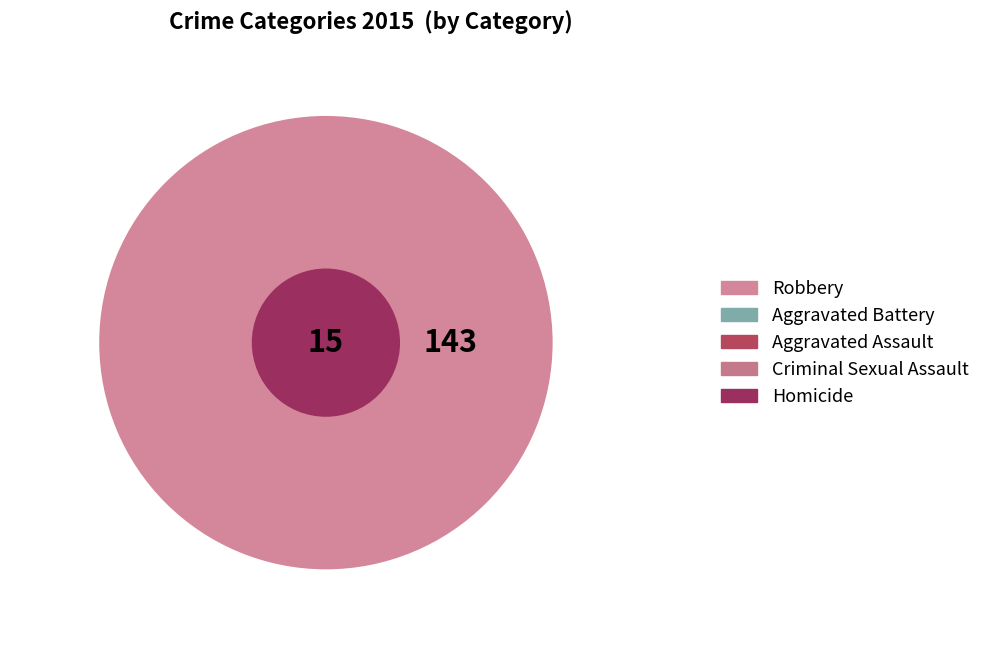

Which has a higher value, Aggravated Assault or Criminal Sexual Assault?

Aggravated Assault